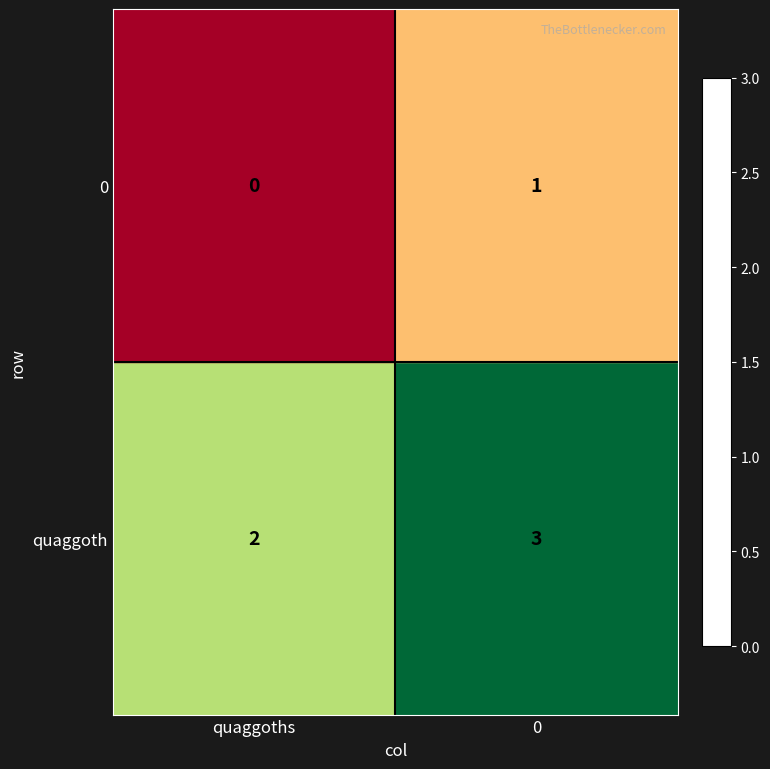

What is the maximum value for quaggoth?

3